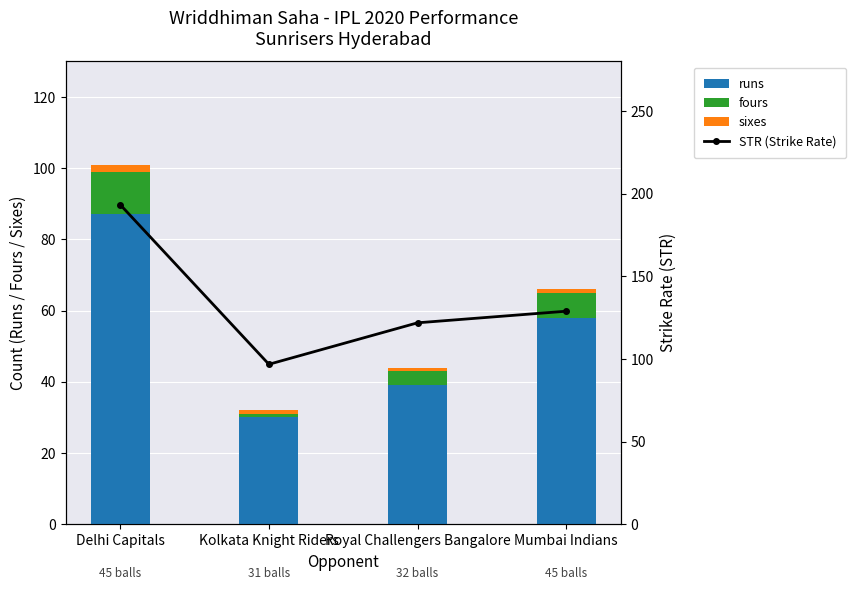

List the series in order of their peak value, highest first.

STR (Strike Rate), runs, fours, sixes